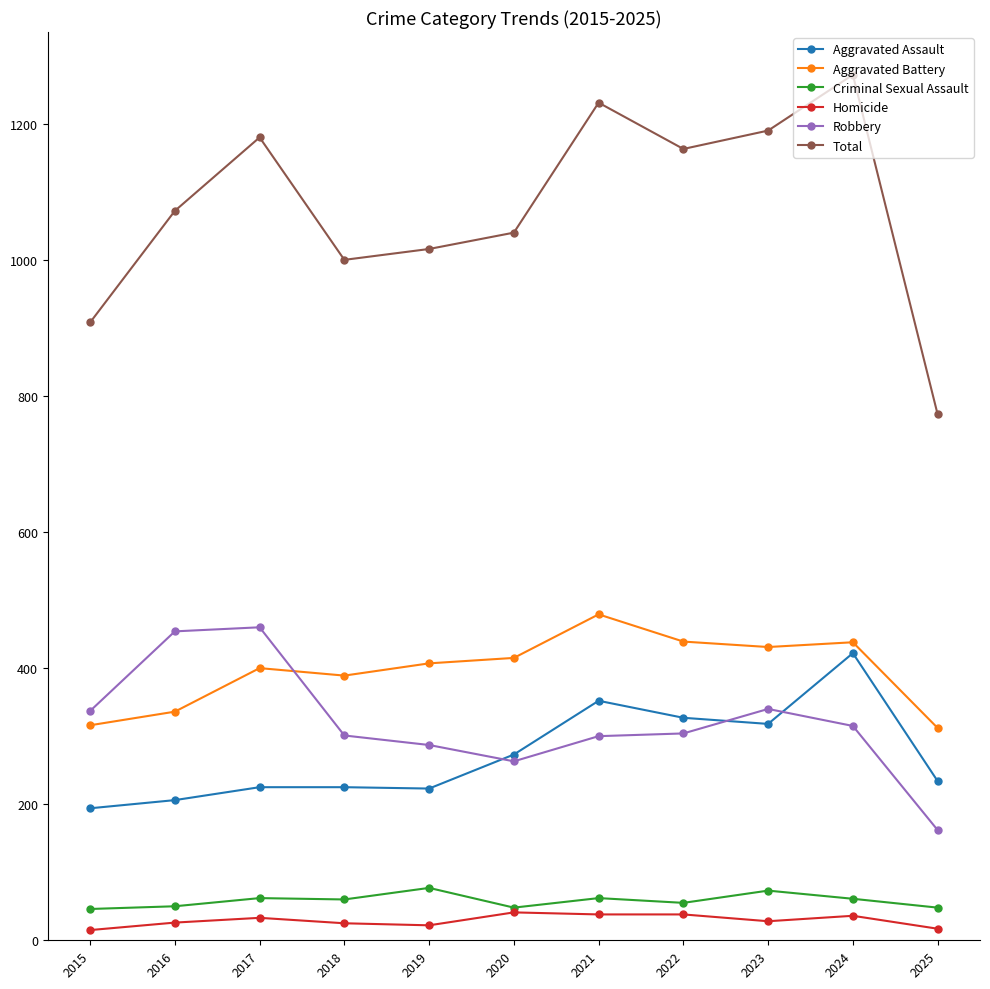

List the series in order of their peak value, lowest first.

Homicide, Criminal Sexual Assault, Aggravated Assault, Robbery, Aggravated Battery, Total